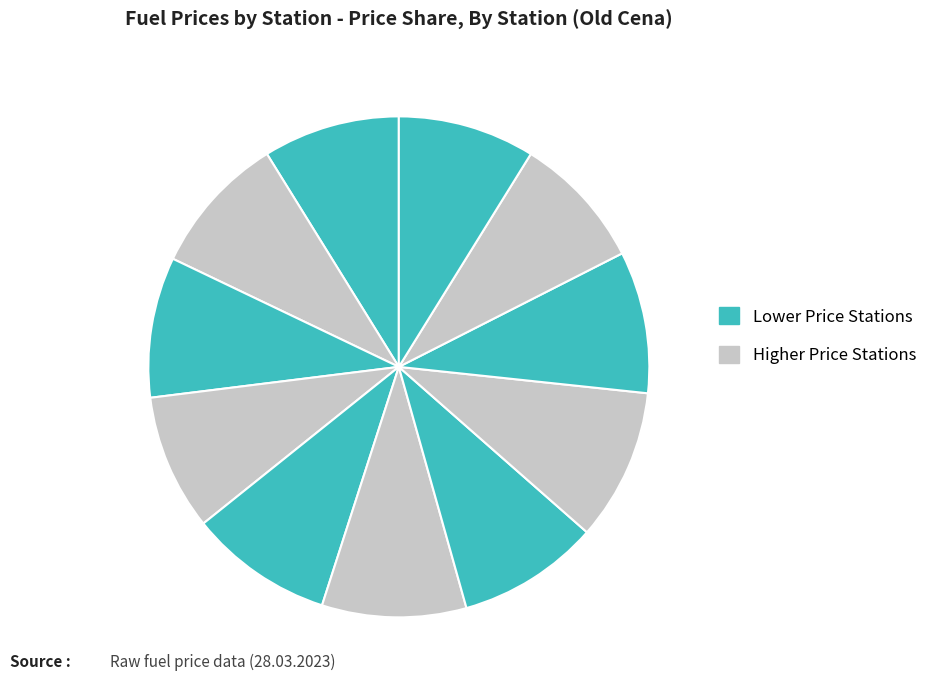

How many segments does this pie chart have?

11